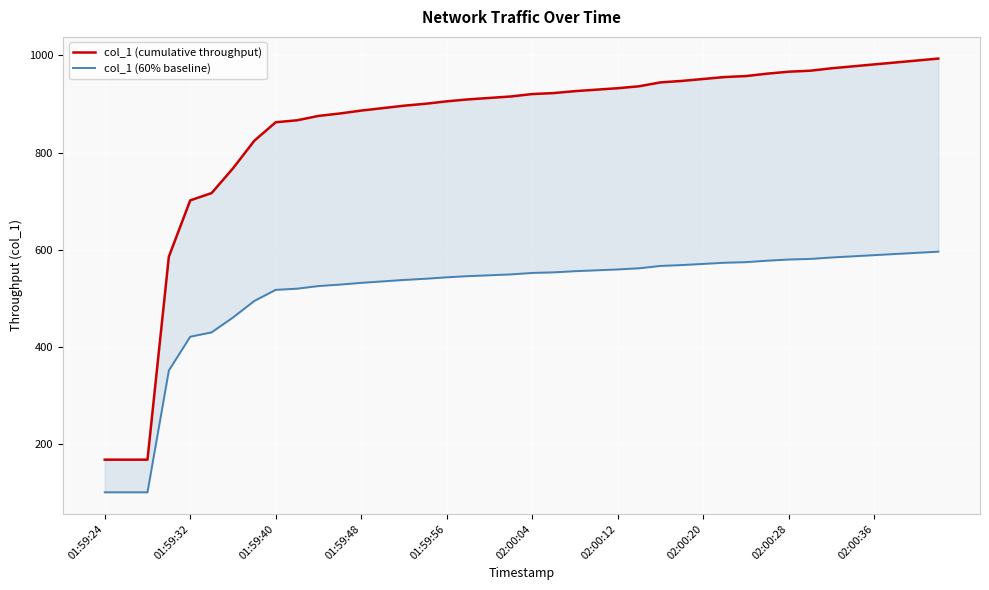

What is the value of the col_1 (cumulative throughput) point at the 29th from the left?

951.3